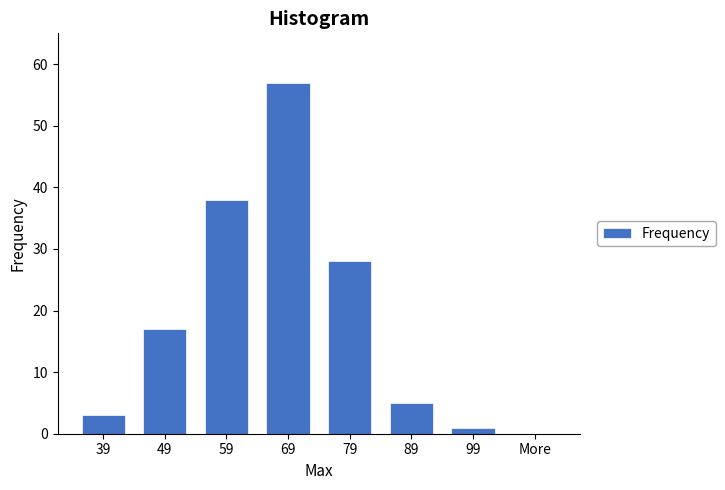

Reading left to right, transcribe all the data shown in this chart.

39=3	49=17	59=38	69=57	79=28	89=5	99=1	More=0